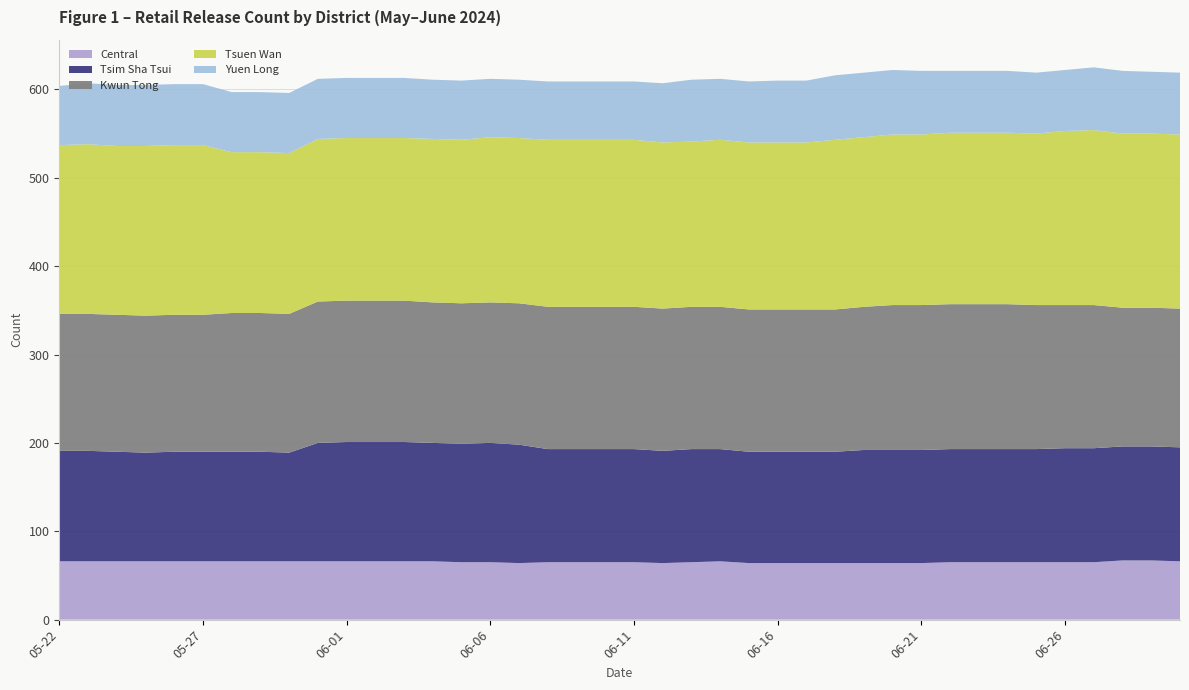

Reading left to right, what are all the values shown in this chart?

Central: 66	66	66	66	66	66	66	66	66	66	66	66	66	66	65	65	64	65	65	65	65	64	65	66	64	64	64	64	64	64	64	65	65	65	65	65	65	67	67	66
Tsim Sha Tsui: 125	125	124	123	124	124	124	124	123	134	135	135	135	134	134	135	134	128	128	128	128	127	128	127	126	126	126	126	128	128	128	128	128	128	128	129	129	129	129	129
Kwun Tong: 155	155	155	155	155	155	157	157	157	160	160	160	160	159	159	159	160	161	161	161	161	161	161	161	161	161	161	161	162	164	164	164	164	164	163	162	162	157	157	157
Tsuen Wan: 191	192	191	192	192	192	182	182	182	184	184	184	184	185	185	187	187	189	189	189	189	188	187	189	189	189	189	192	192	193	193	194	194	194	194	197	198	197	197	197
Yuen Long: 67	69	69	69	69	69	68	68	68	68	68	68	68	67	67	66	66	66	66	66	66	67	70	69	69	70	70	73	73	73	72	70	70	70	69	69	71	71	70	70